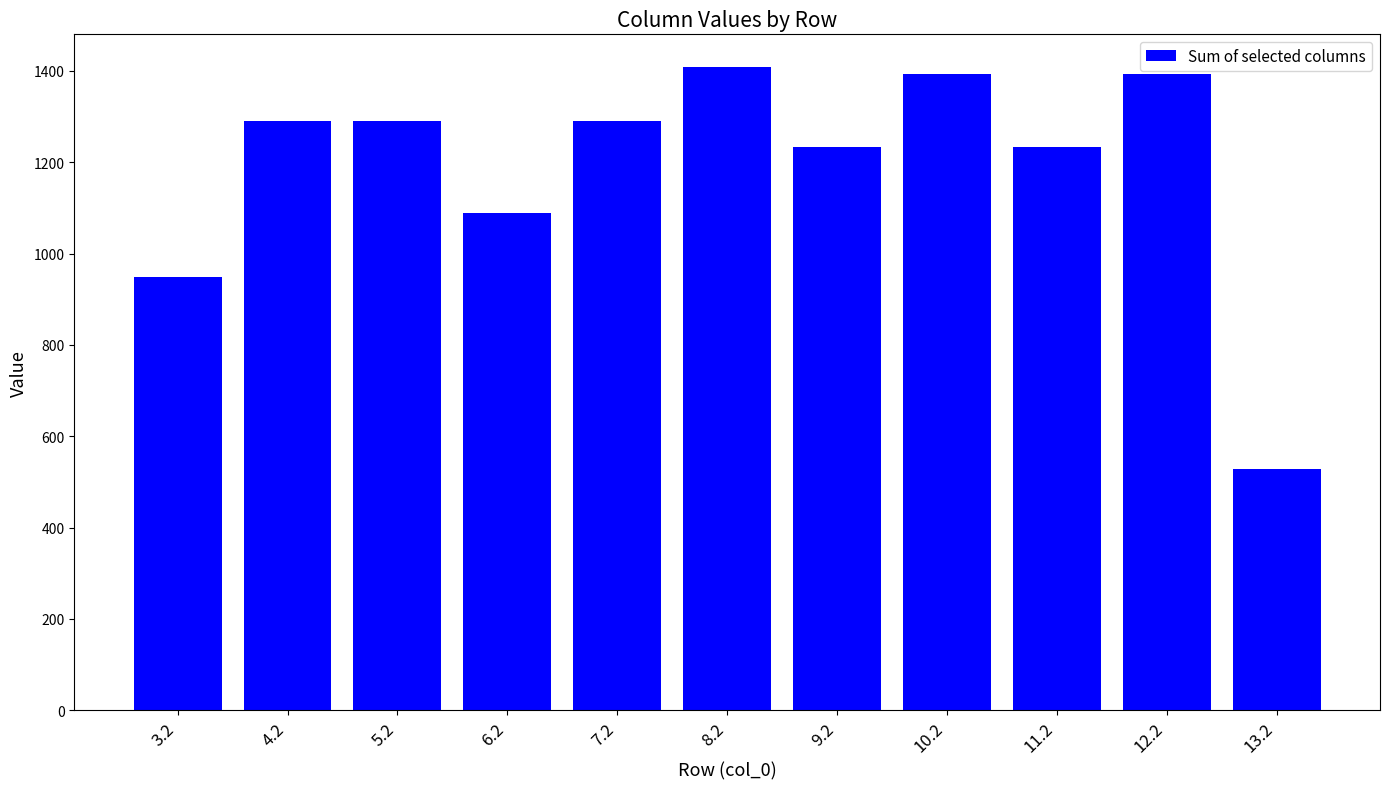

What is the difference between the values at 12.2 and 3.2?

445.5